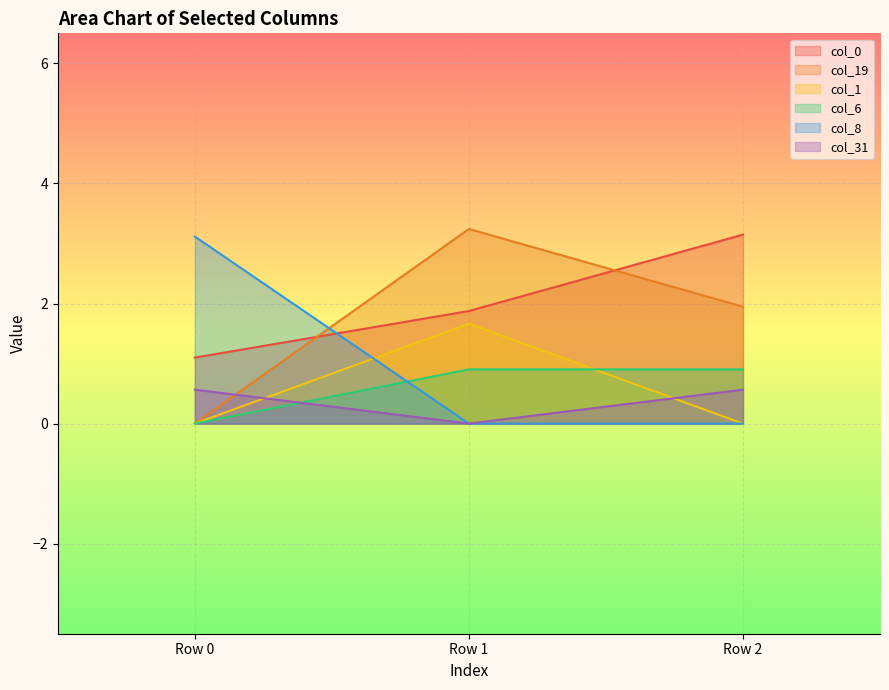

What is the difference between the maximum and minimum values in the col_8 series?

3.1